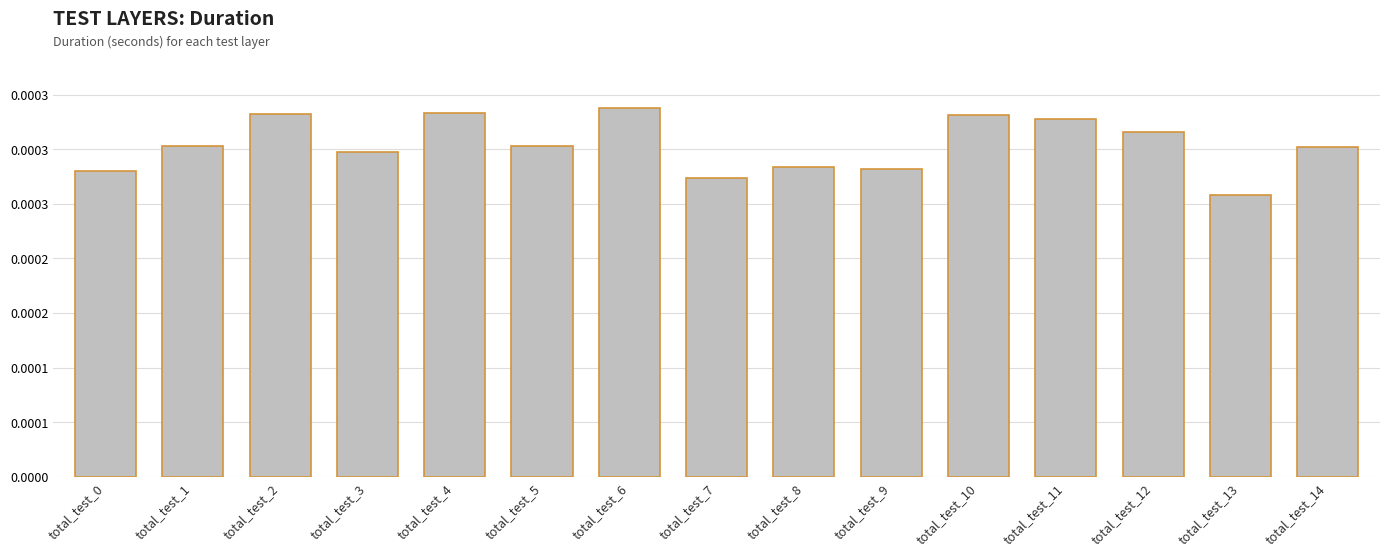

At which category does the chart reach its peak across all series?

total_test_6